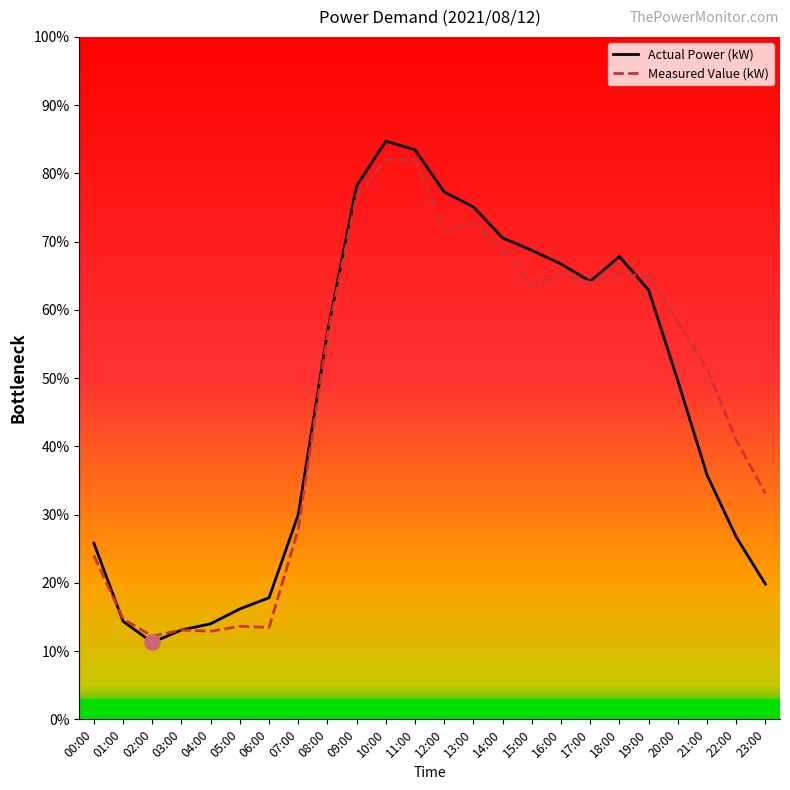

Which series has the largest total across all categories?

Measured Value (kW)